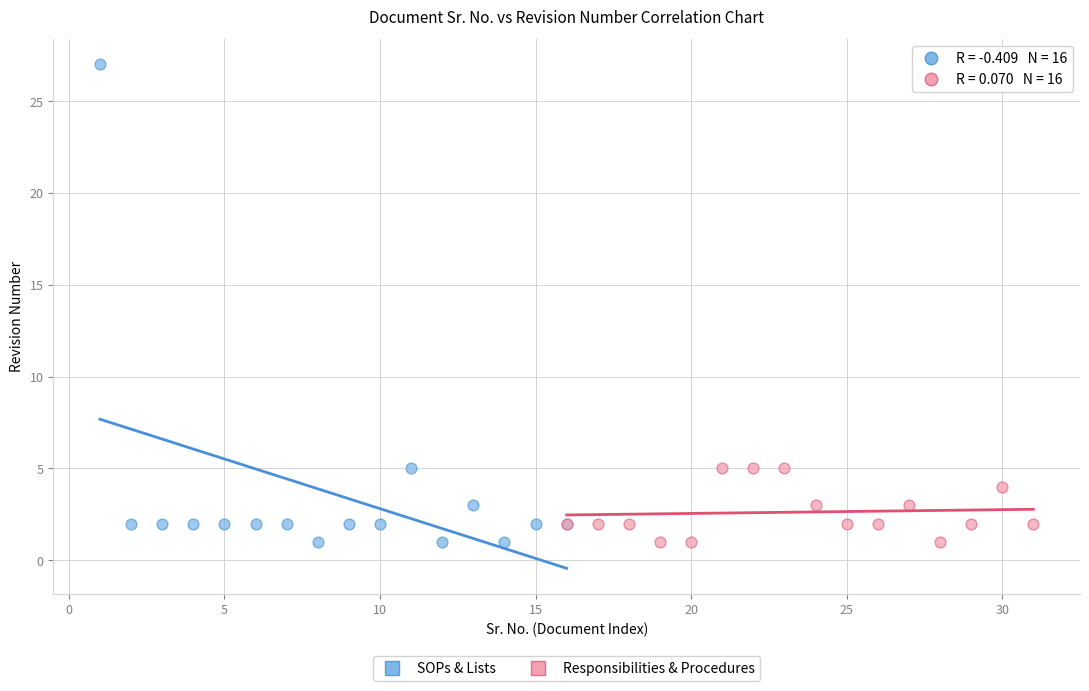

What are all the series names shown in the legend?

SOPs & Lists, Responsibilities & Procedures